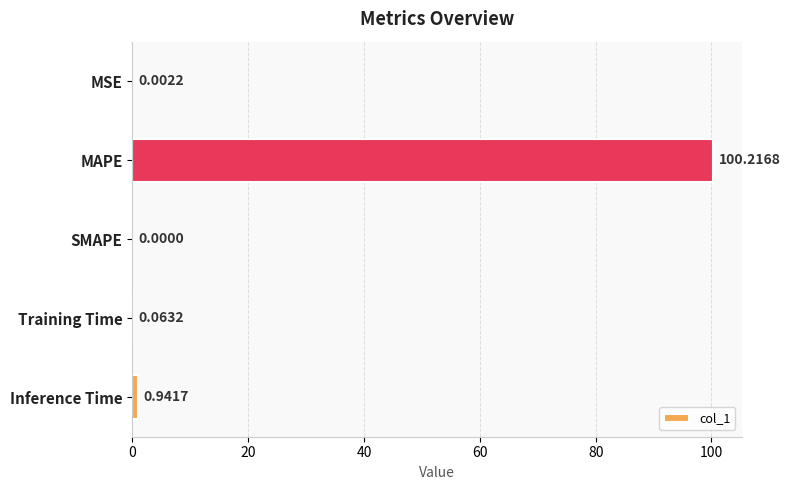

What is the average value?

20.2